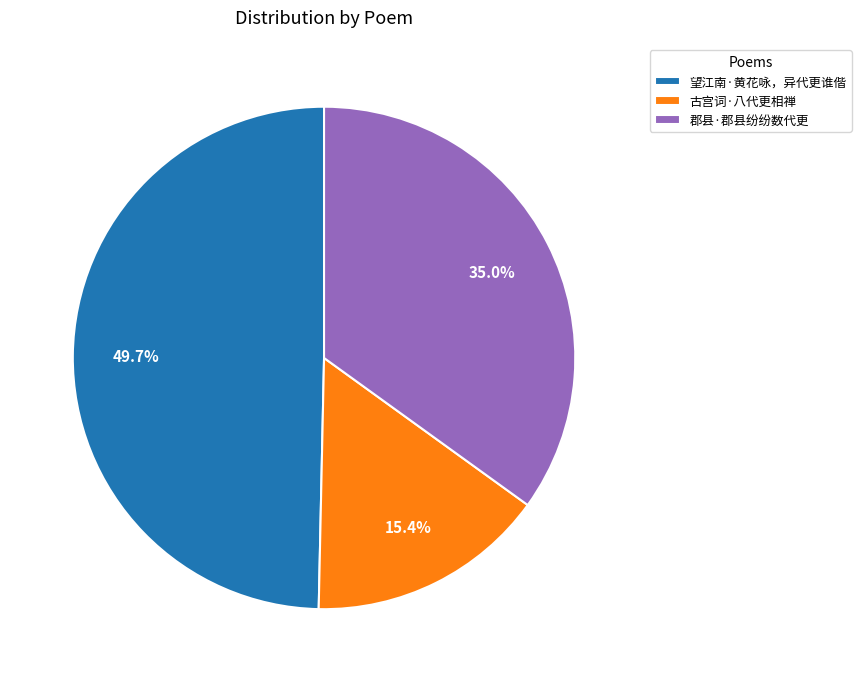

To the nearest percent, what portion does 郡县·郡县纷纷数代更 represent?

35%